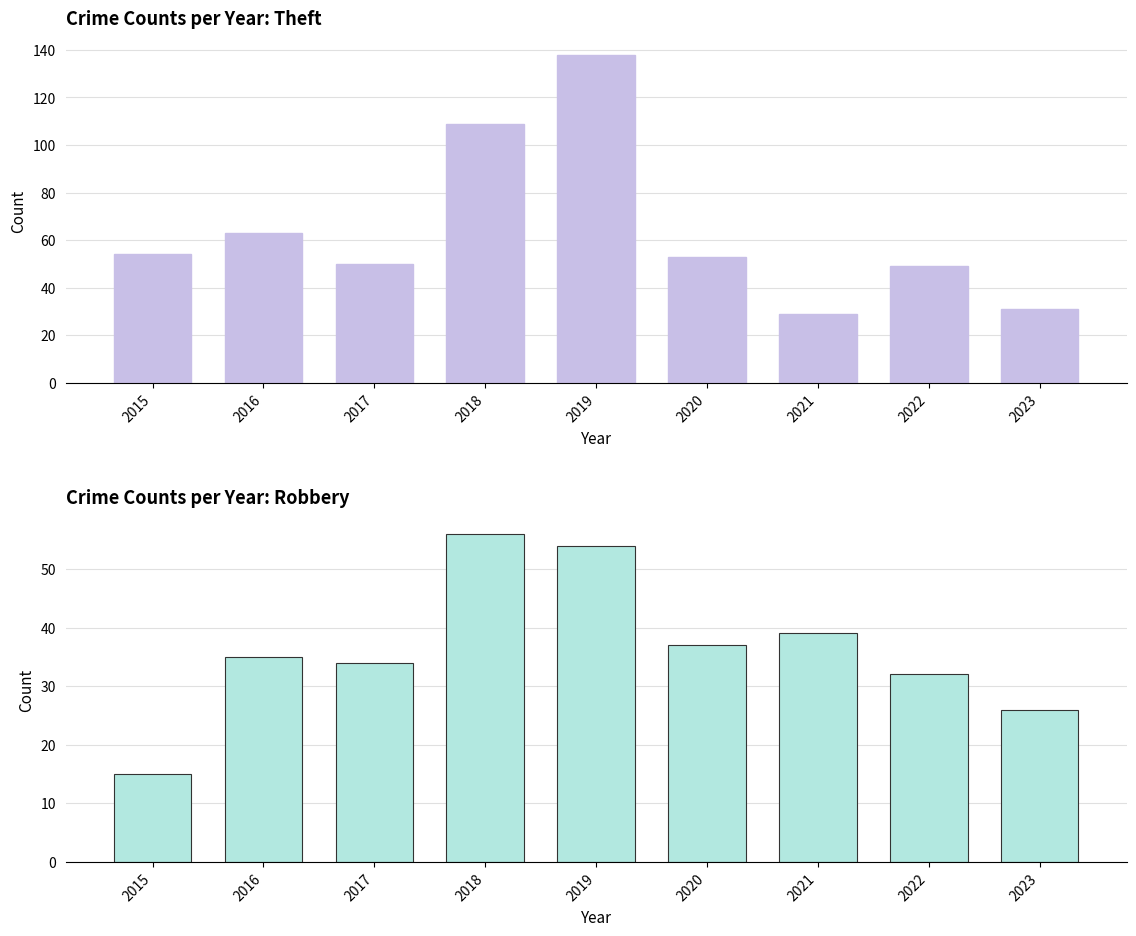

At how many categories does at least one series exceed 82?

2